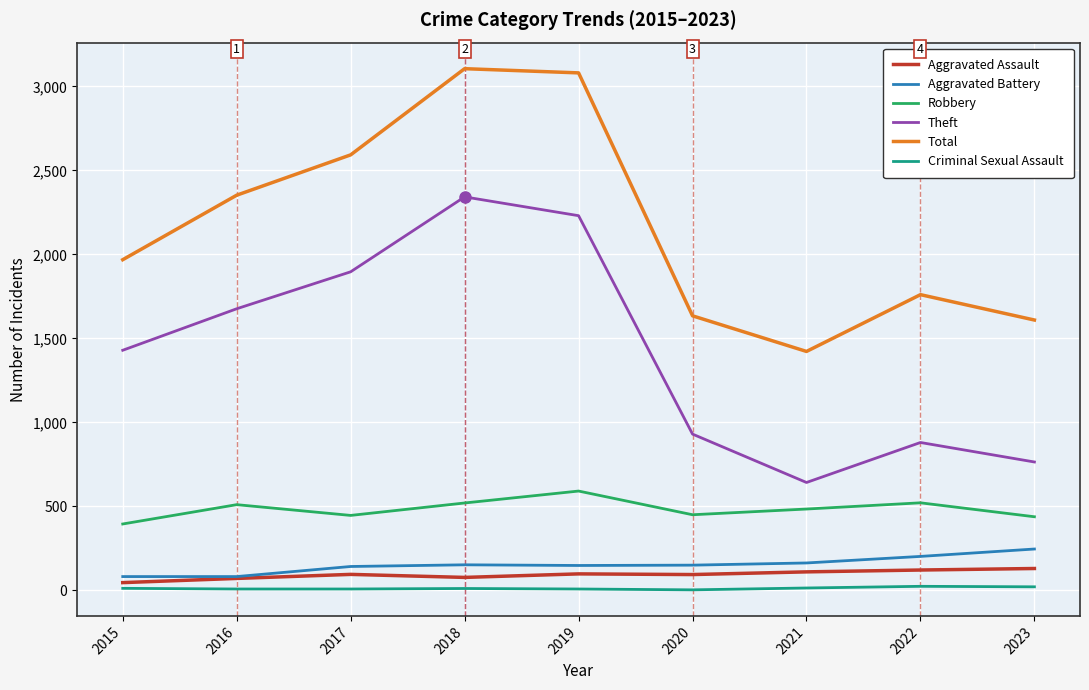

Between 2019 and 2020, which series saw the biggest shift?

Total